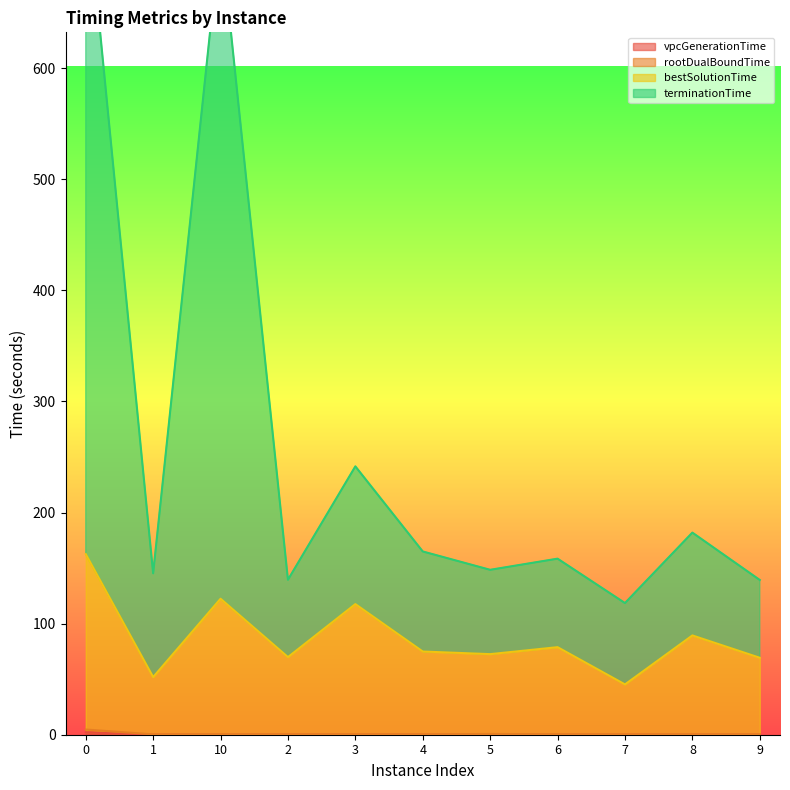

At which category does terminationTime reach its first local peak?

10